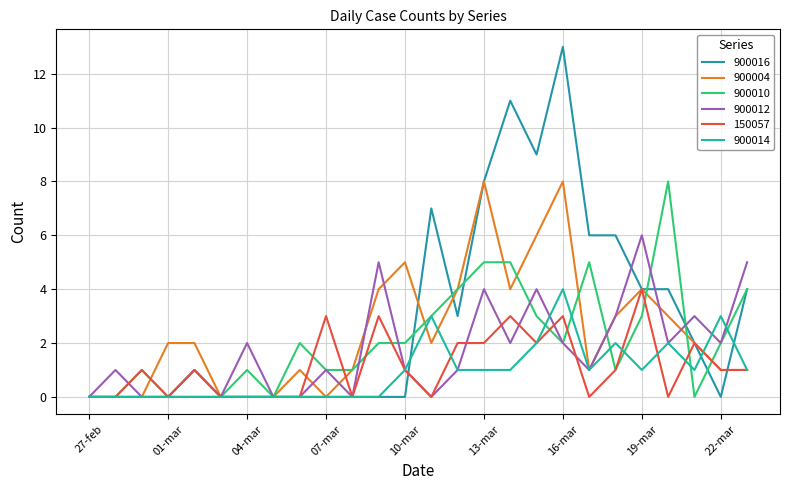

Which series has the largest range (max minus min)?

900016